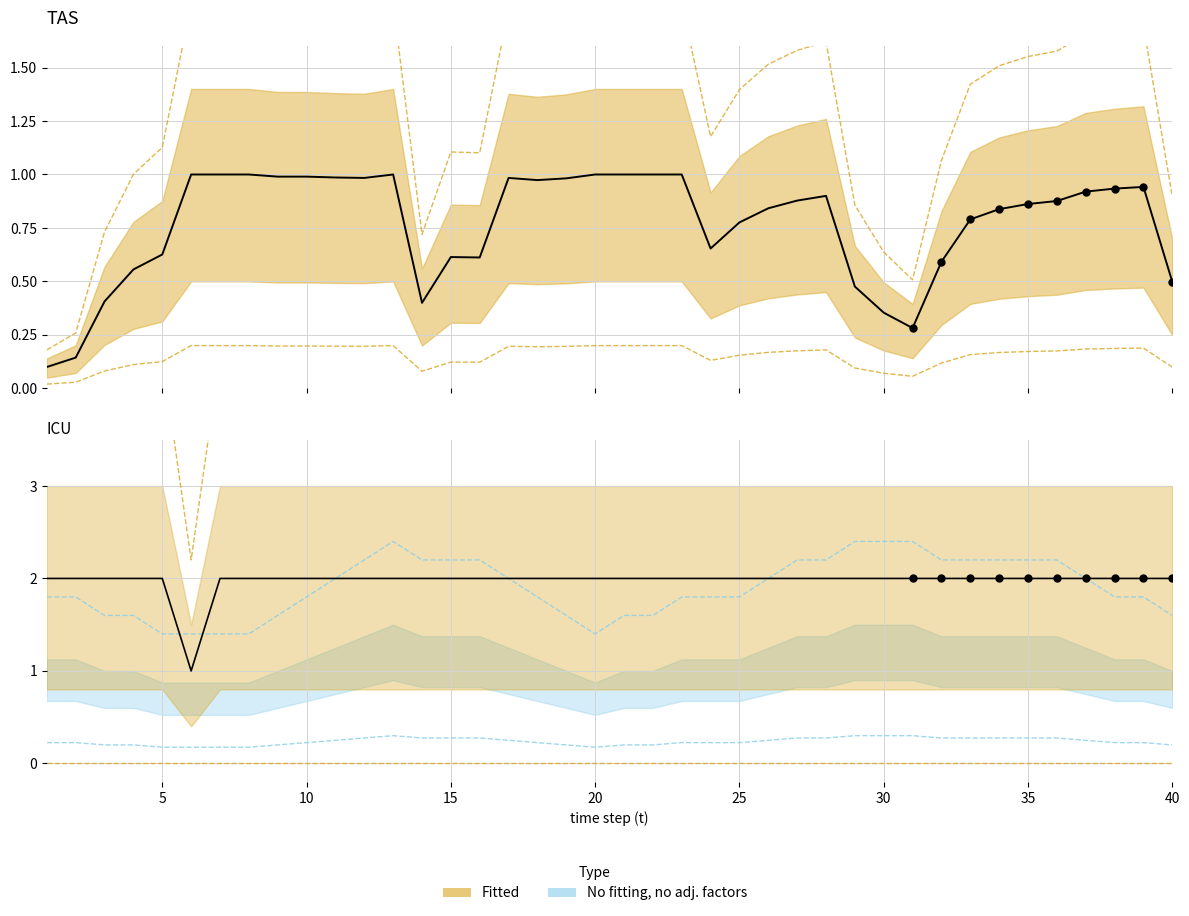

What is the total value across all series at 25?

2.0